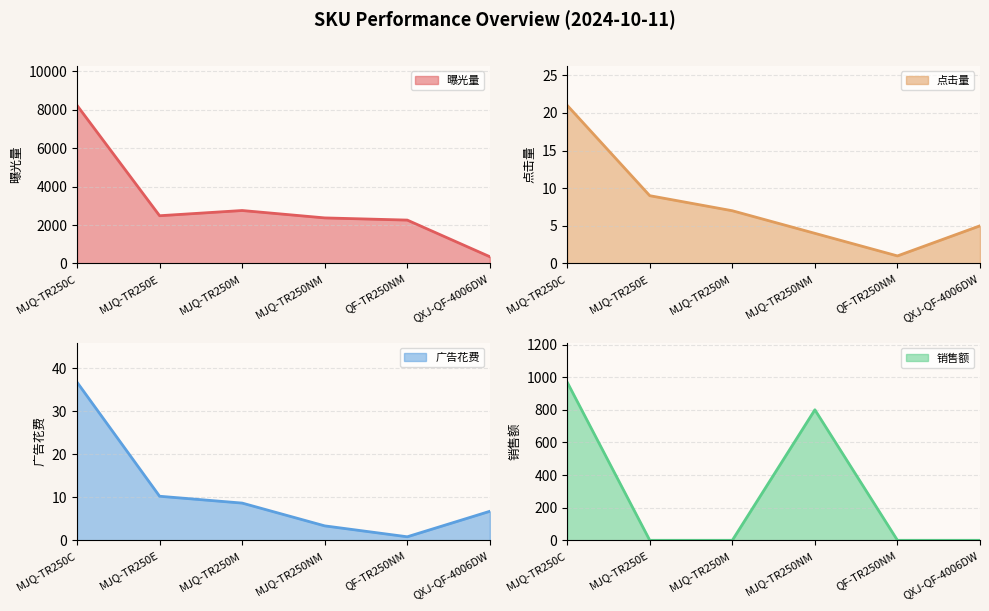

What is the difference between the maximum and minimum values in the 曝光量 series?

7883